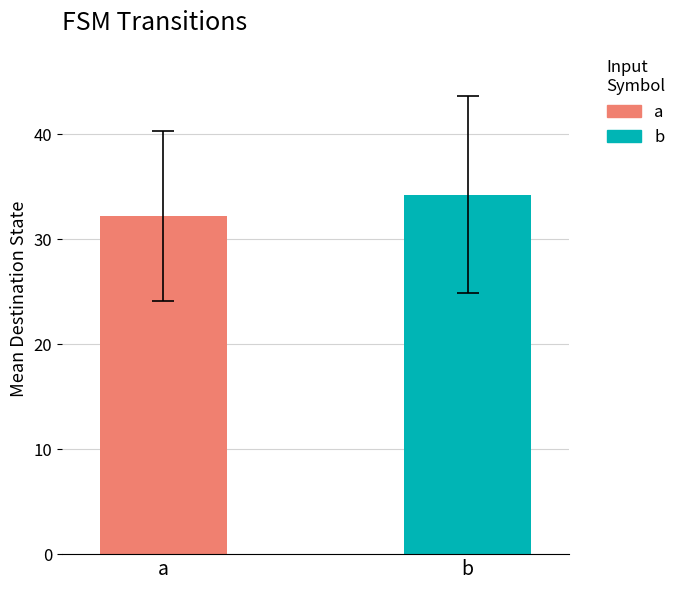

Which series has the widest spread of values?

a